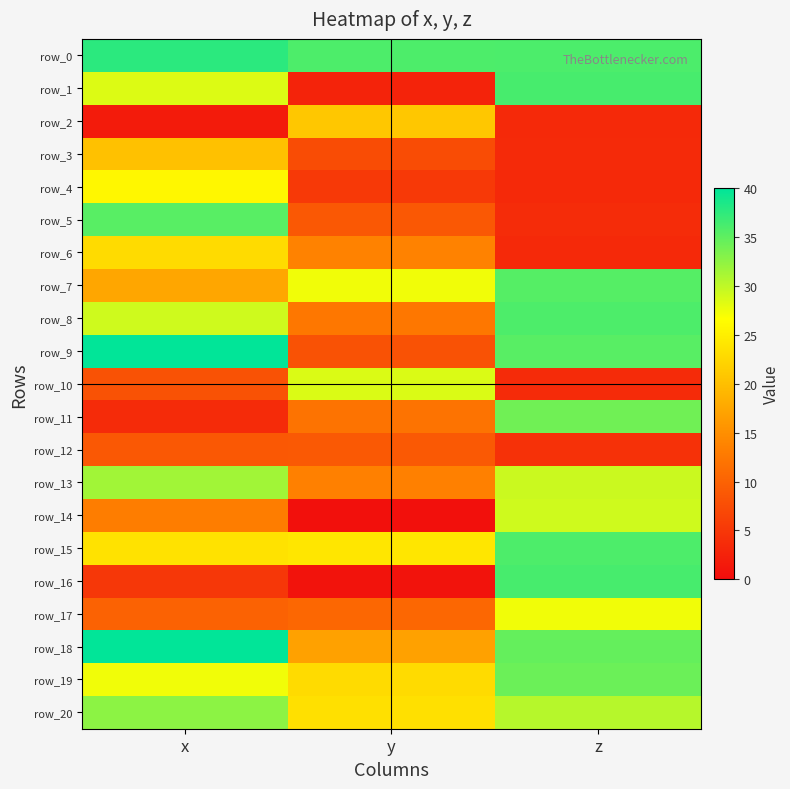

Reading left to right, transcribe all the data shown in this chart.

row_0: x=37.7	y=35.9	z=35.9
row_1: x=28.5	y=2.7	z=36.2
row_2: x=1.8	y=20.9	z=3.3
row_3: x=20.2	y=7.4	z=3.5
row_4: x=25.8	y=5.2	z=3.3
row_5: x=35.4	y=8.8	z=3.7
row_6: x=22.9	y=13.6	z=3.3
row_7: x=17.4	y=27.4	z=35.5
row_8: x=29.2	y=12.4	z=35.9
row_9: x=39.9	y=8.1	z=35.4
row_10: x=8.1	y=28.6	z=3.6
row_11: x=3.6	y=11.9	z=34.1
row_12: x=8.8	y=9.0	z=4.2
row_13: x=31.5	y=13.5	z=29.4
row_14: x=13.1	y=0.5	z=29.2
row_15: x=23.7	y=24.1	z=35.9
row_16: x=4.9	y=0.8	z=36.2
row_17: x=10.0	y=10.6	z=27.4
row_18: x=39.9	y=16.9	z=34.7
row_19: x=27.4	y=23.0	z=34.4
row_20: x=32.6	y=23.5	z=30.4